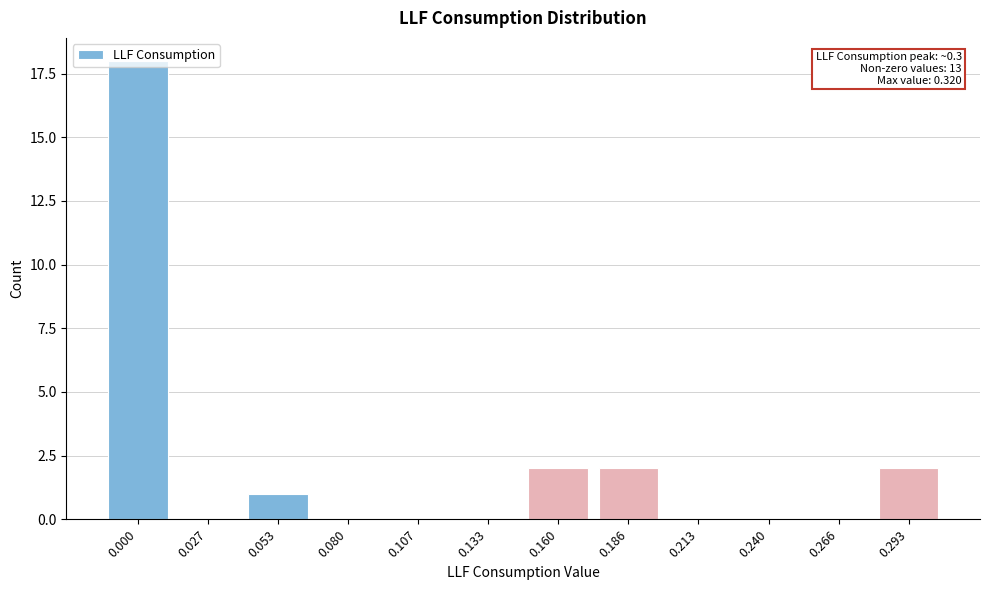

The value at 0.107 is -7. True or false?

False